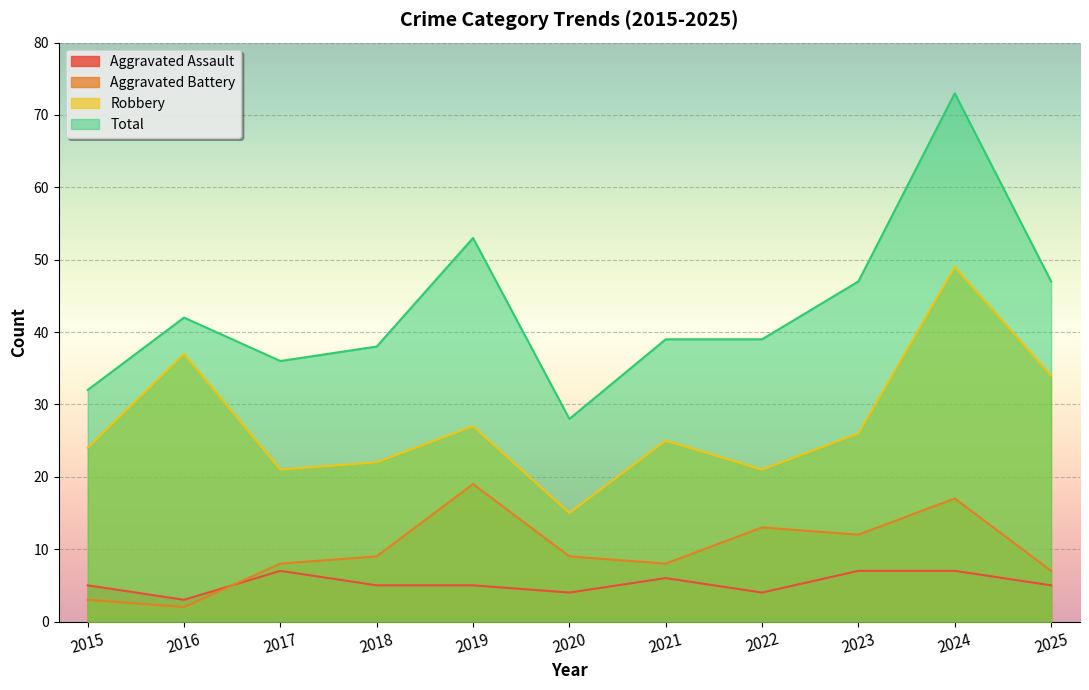

How many interior local valleys does the Aggravated Assault series have?

3